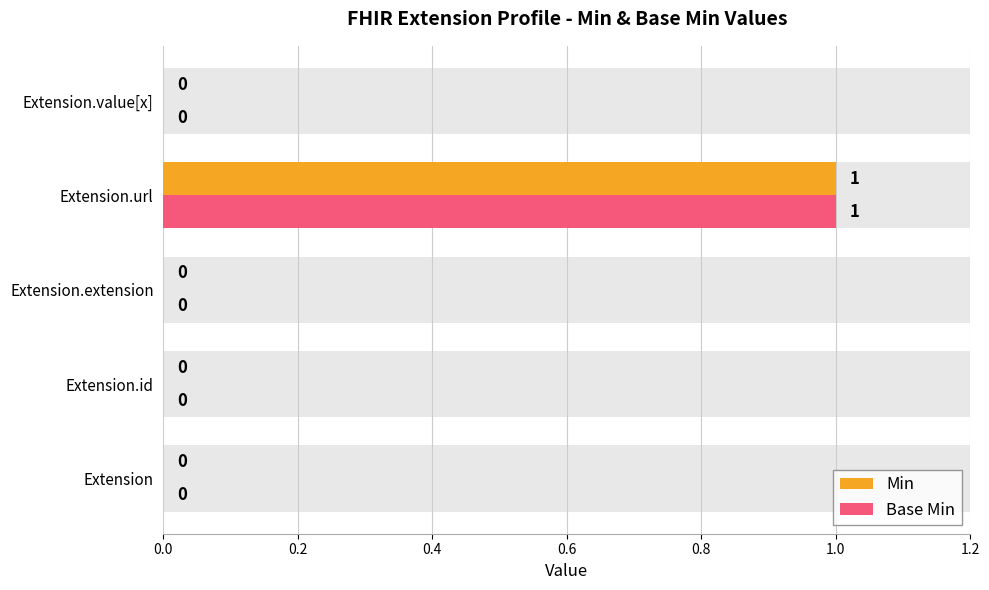

Does the chart contain any negative values?

No